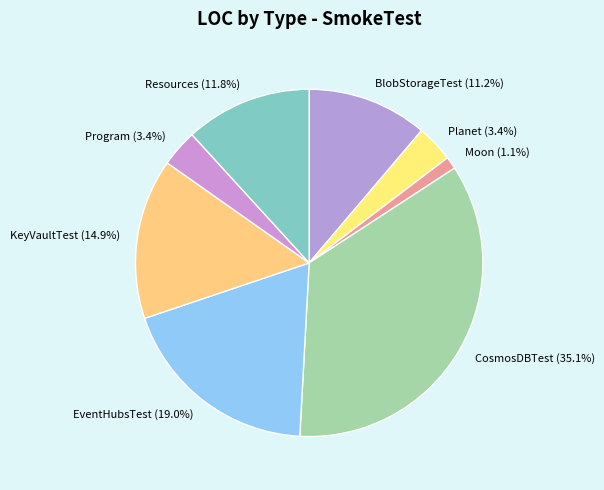

What is the ratio of the value at Planet to the value at BlobStorageTest?

0.3